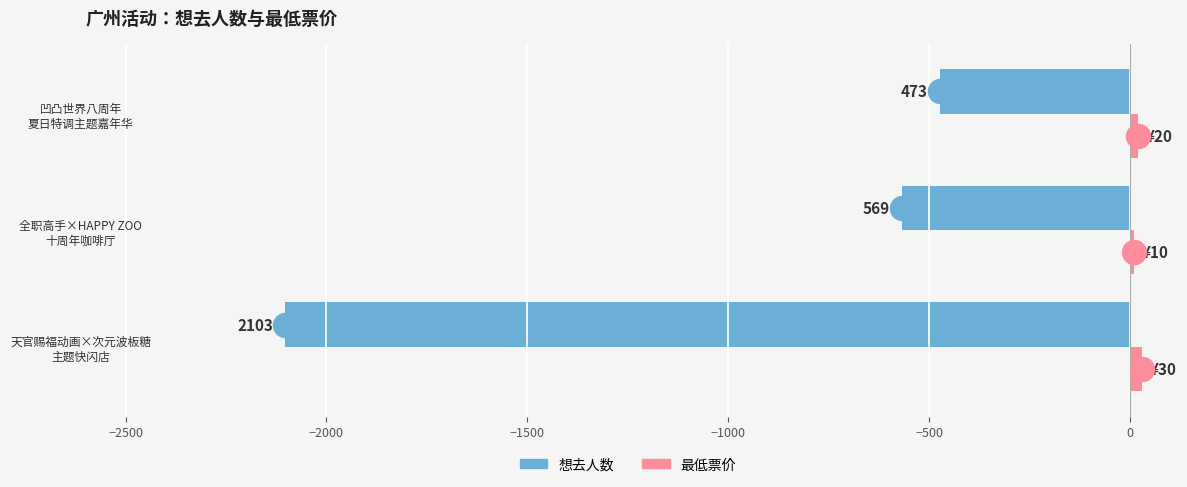

Which series has the largest total across all categories?

最低票价